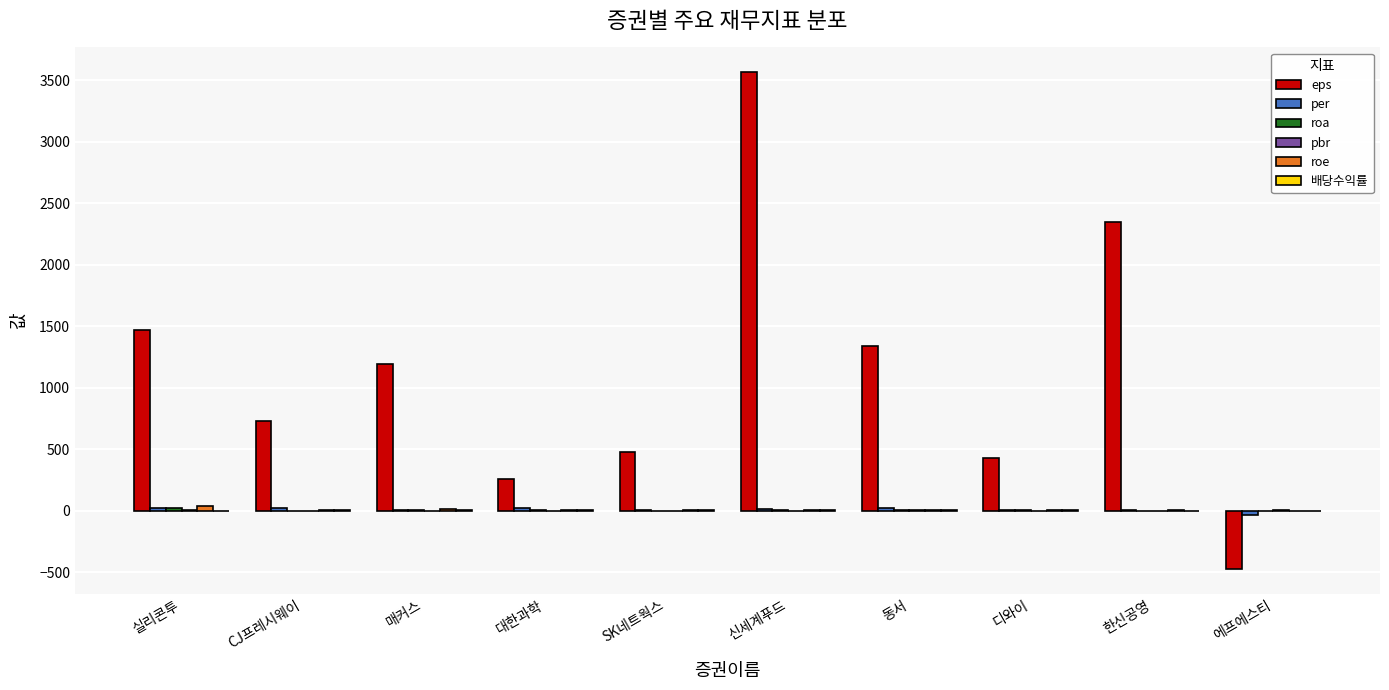

How many data points does each series have?

10